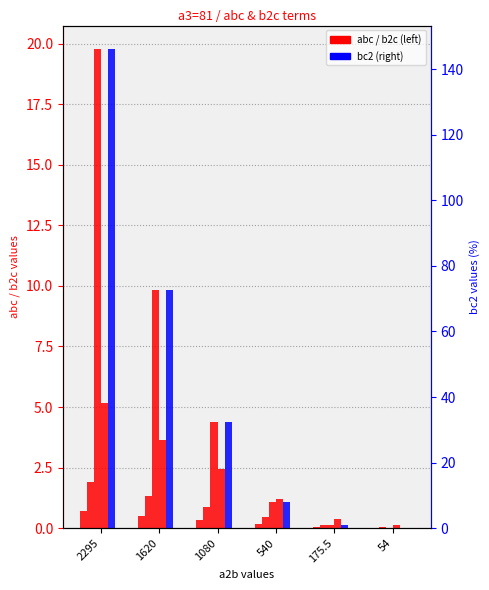

What is the label of the 1st bar from the left?

2295